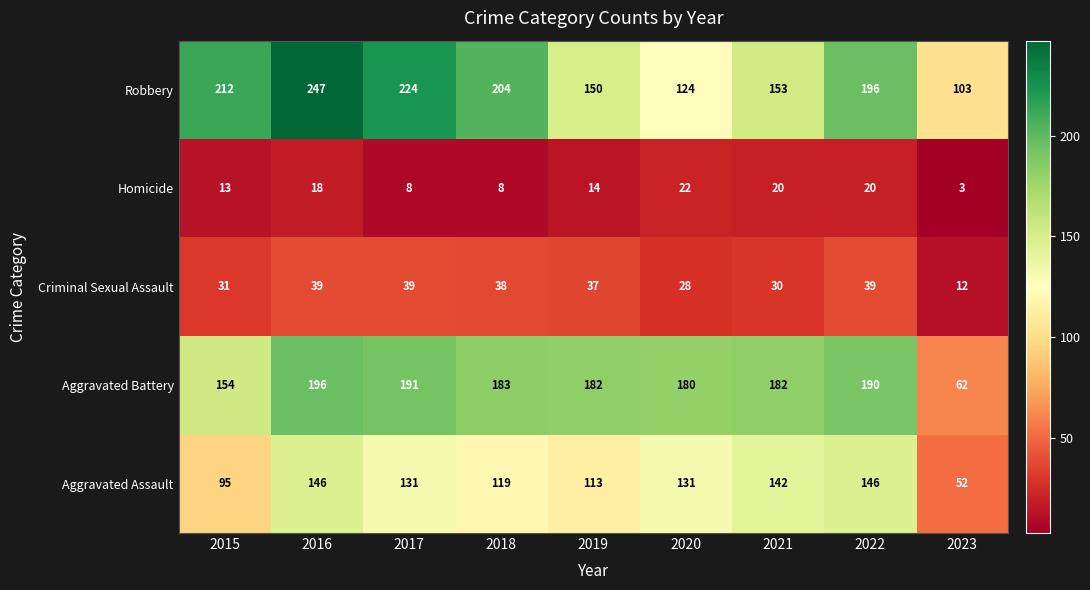

At which label is Homicide closest to 12?

2015